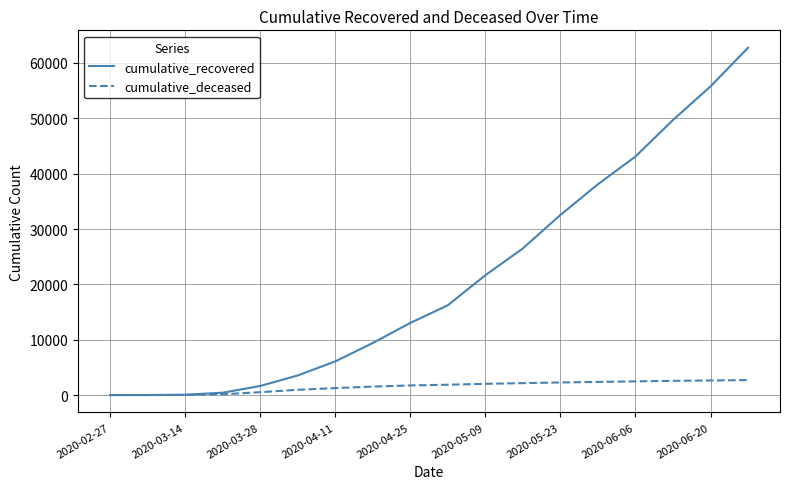

Which series has the largest range (max minus min)?

cumulative_recovered